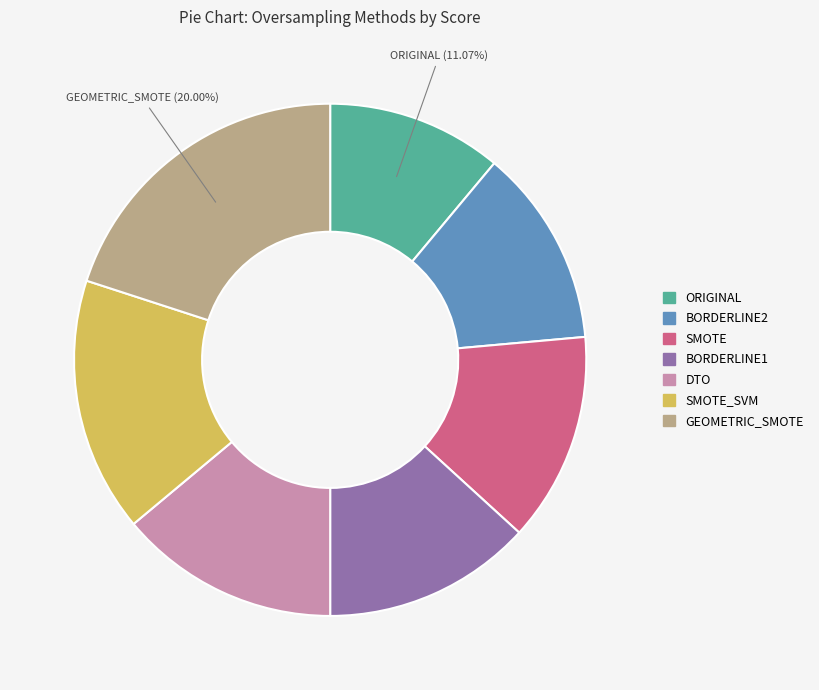

Does SMOTE_SVM account for over 50% of the chart?

No